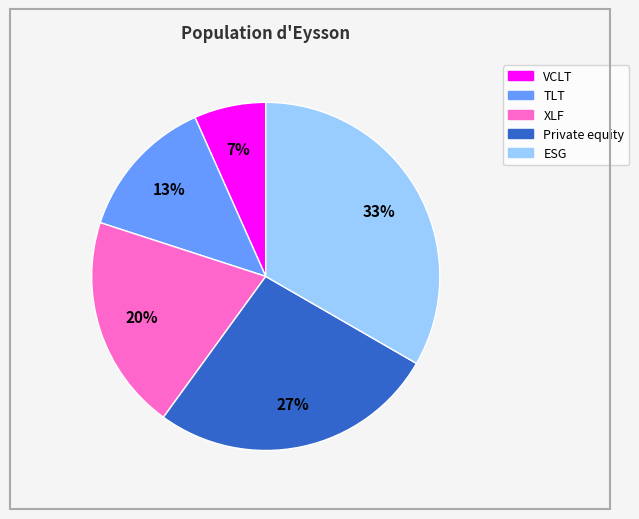

Does any single category account for the majority?

No